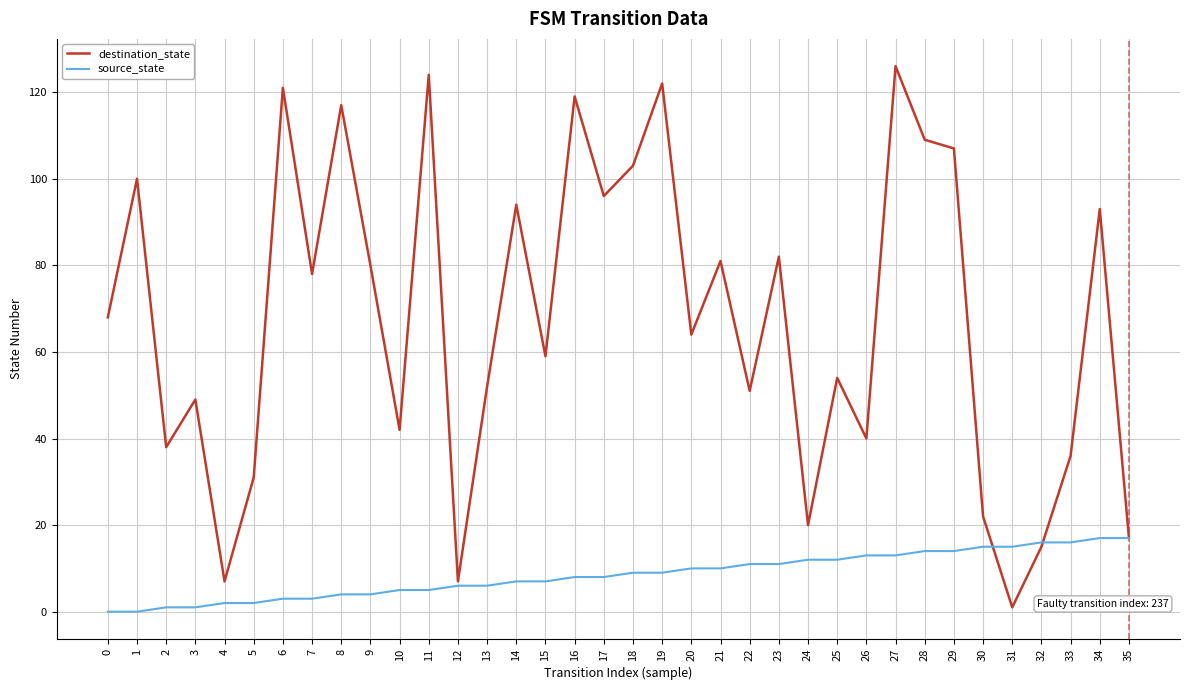

Rank the series by their maximum value, from highest to lowest.

destination_state, source_state